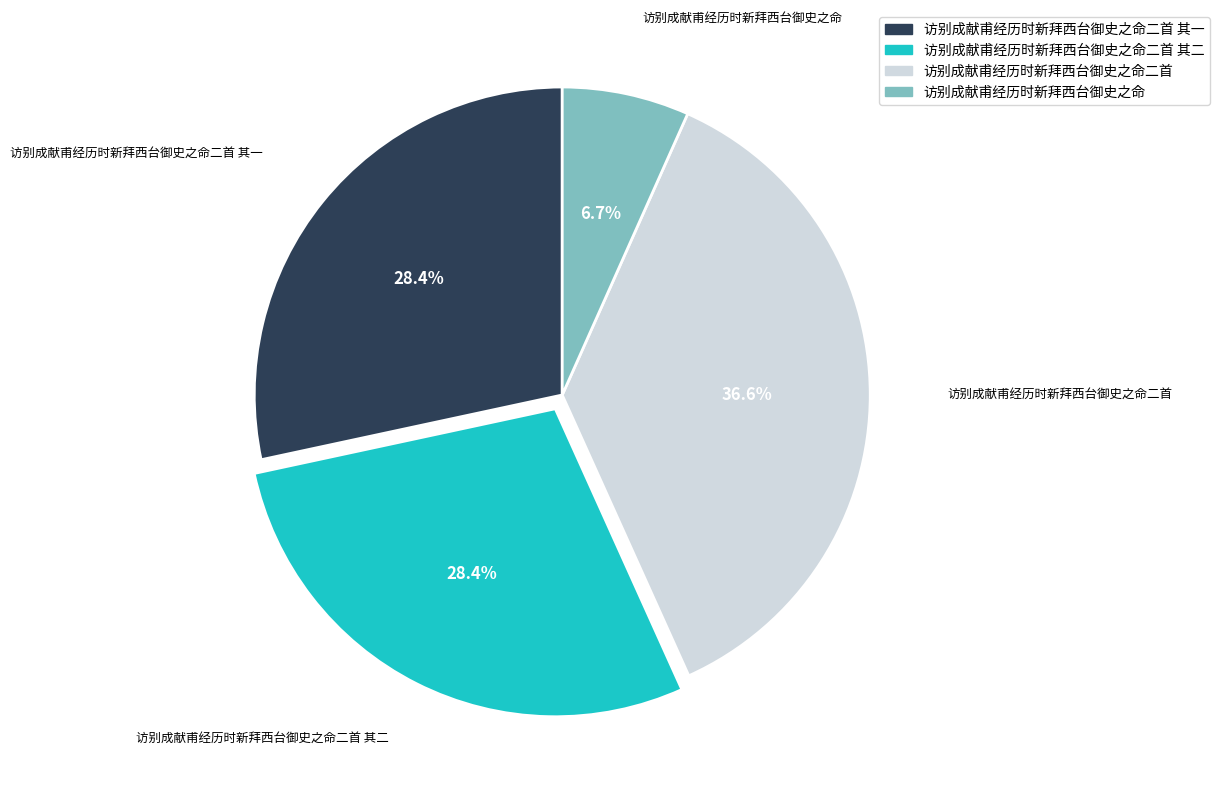

Is there any slice that represents more than half of the pie?

No